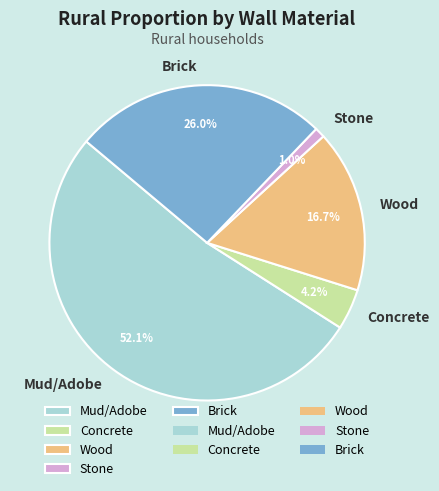

Count the number of slices in the pie.

5